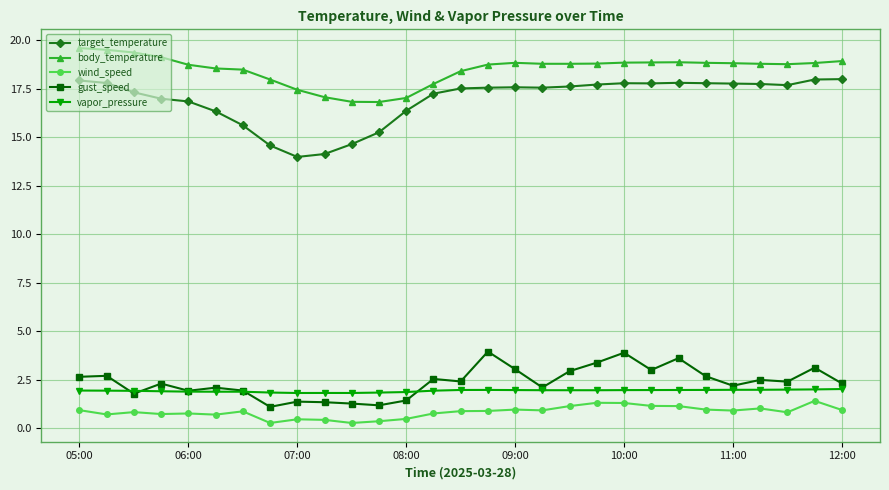

What is the minimum value for body_temperature?

16.8